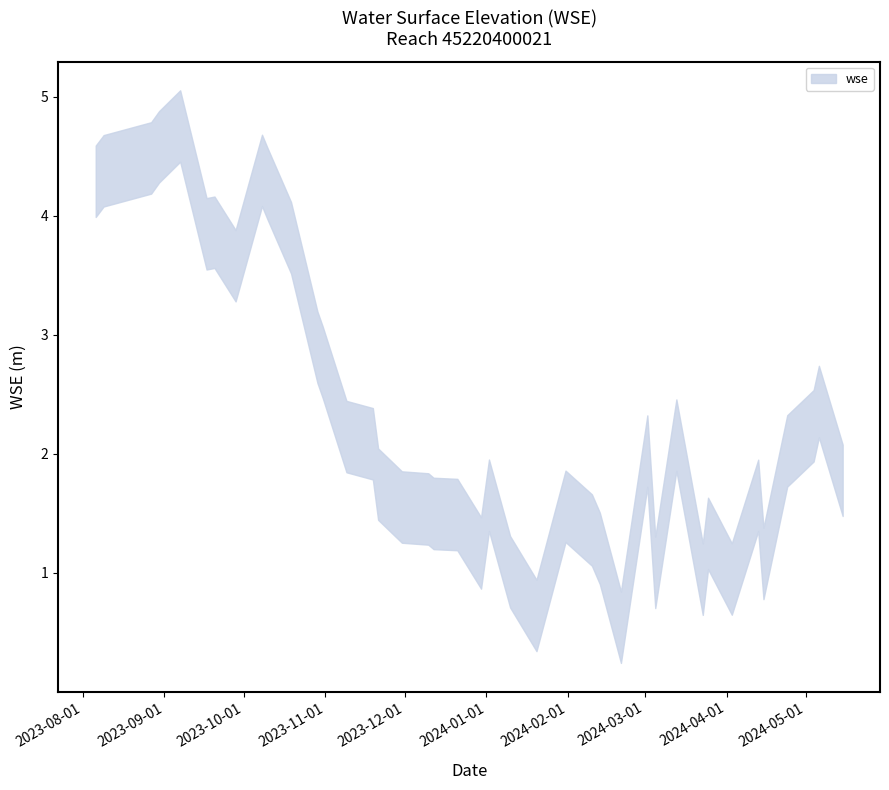

True or false: wse_lower has more than 1 interior local peaks.

True